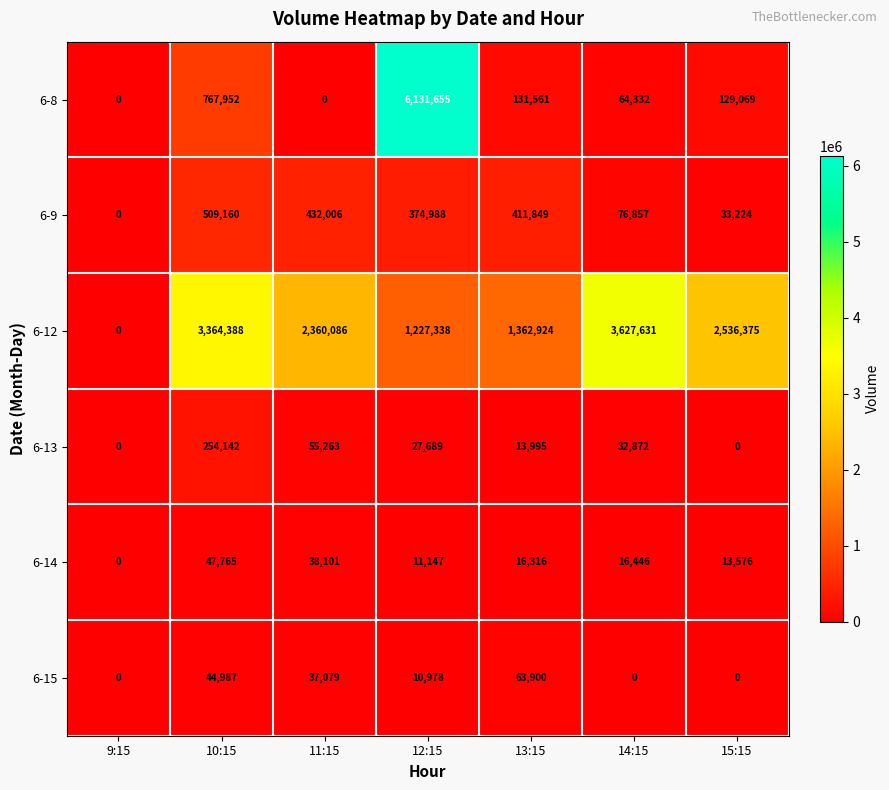

Between 13:15 and 15:15, which series saw the biggest shift?

6-12